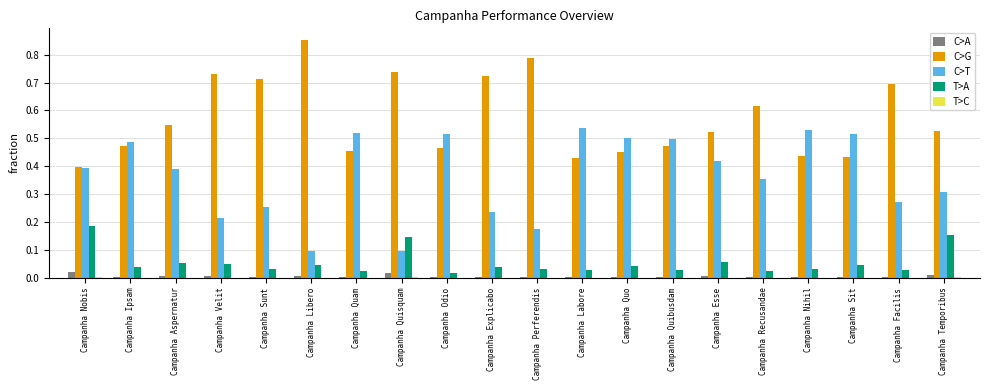

Are the bars horizontal?

No